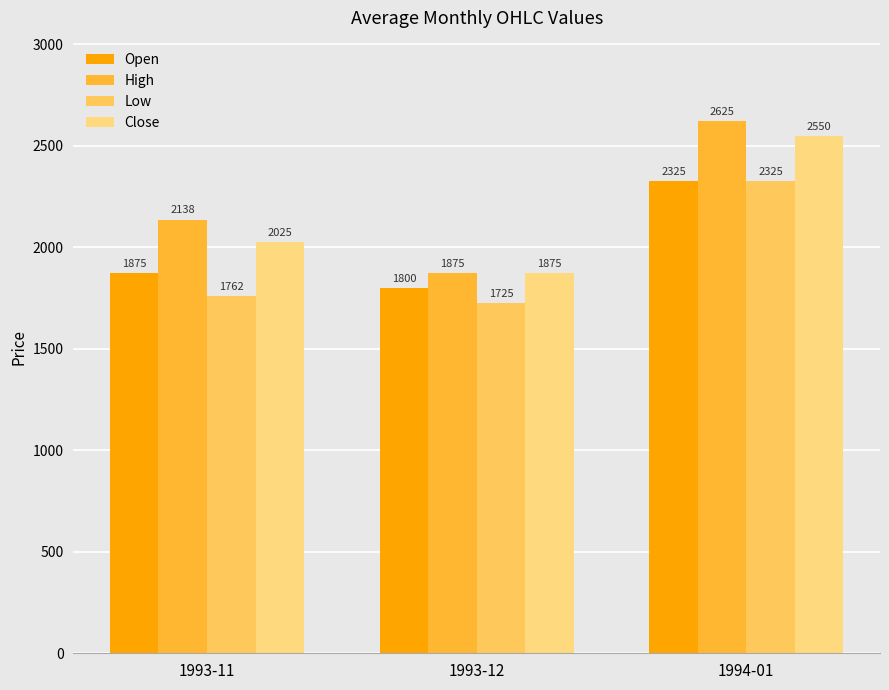

Which has a higher value, 1993-11 or 1994-01?

1994-01